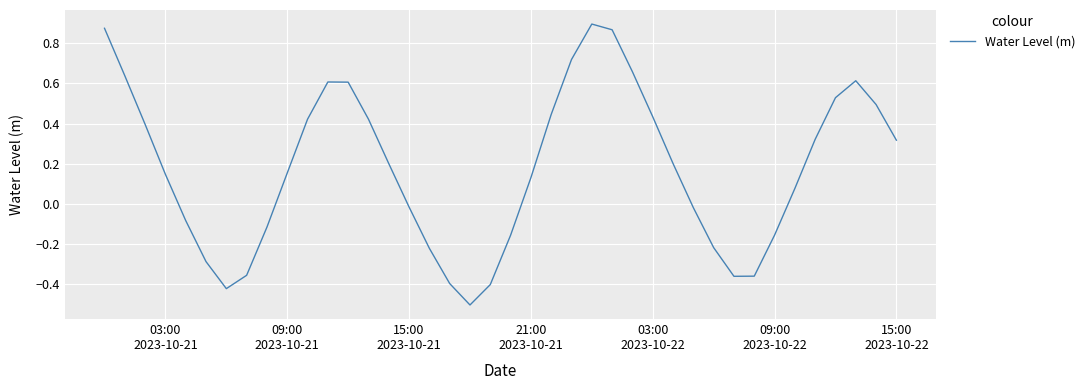

What is the smallest value displayed?

-0.5